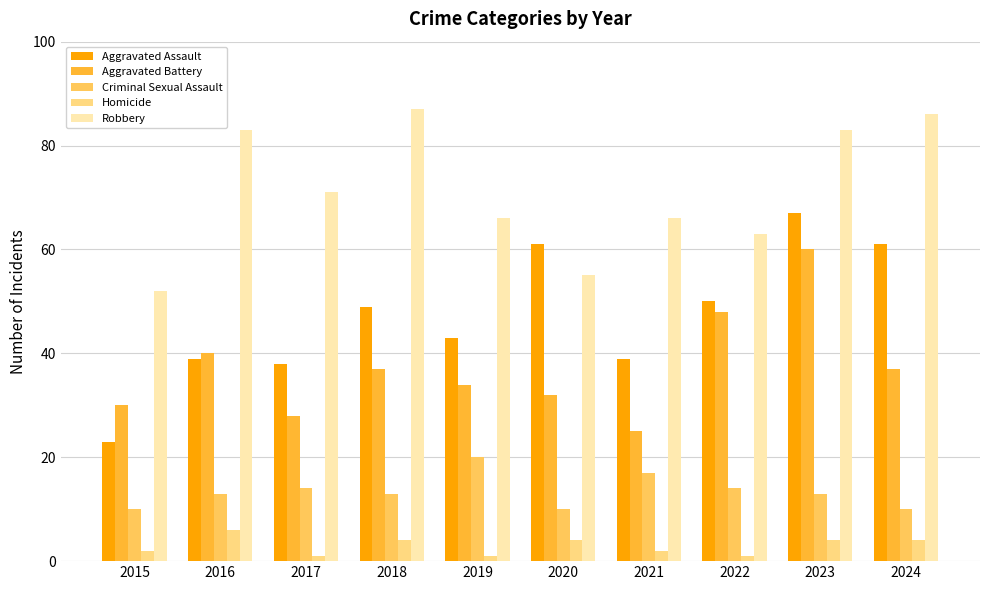

What is the greatest value displayed?

87